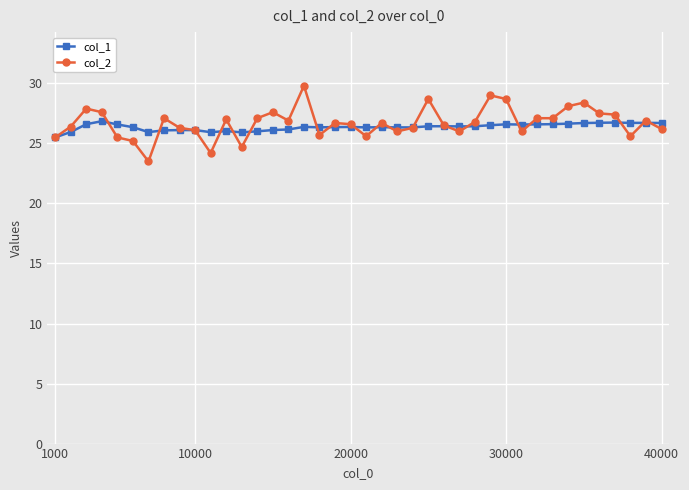

True or false: col_2 has more than 0 interior local peaks.

True